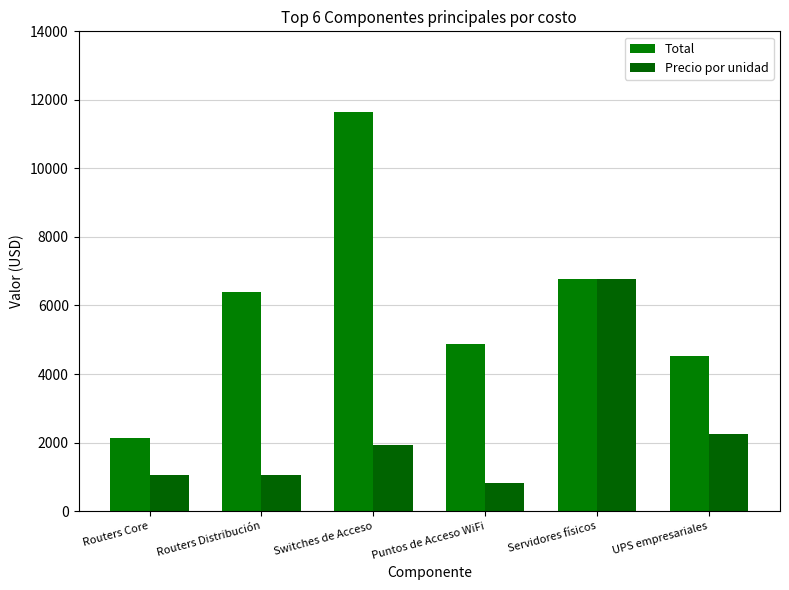

Are the bars horizontal?

No